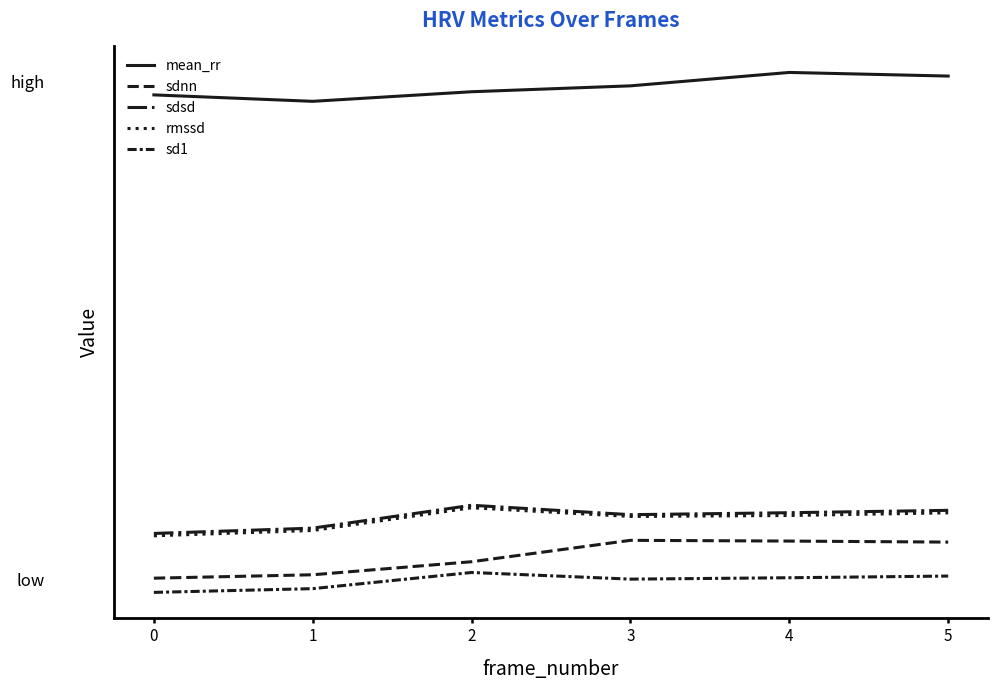

Is this an area chart (filled region under the line)?

No